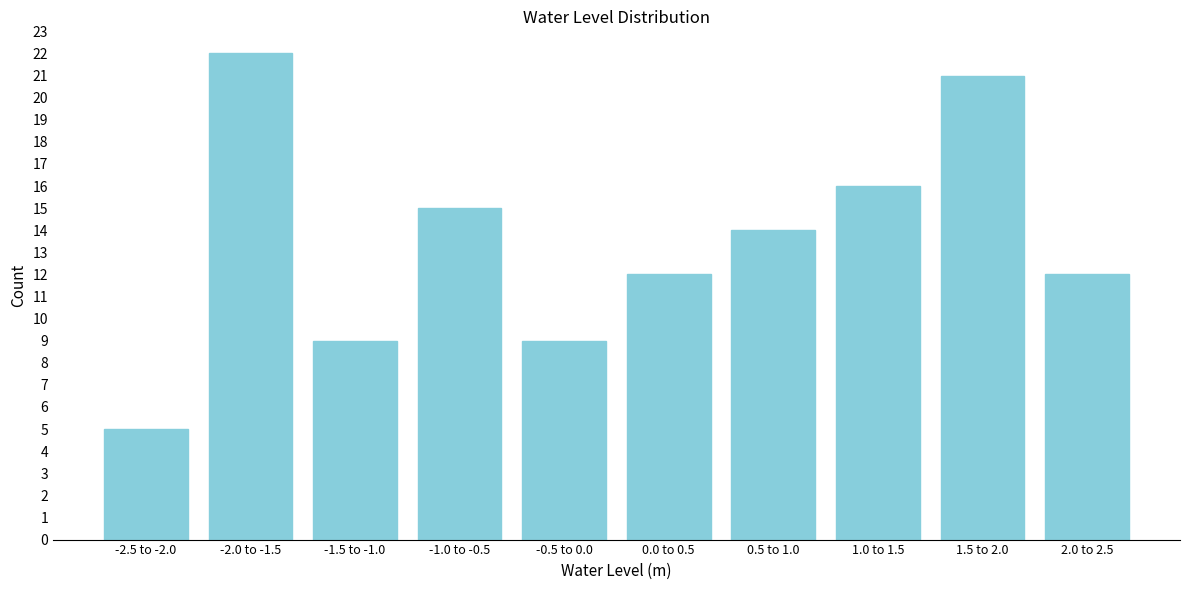

Reading left to right, extract all data points from this chart.

-2.5 to -2.0=5	-2.0 to -1.5=22	-1.5 to -1.0=9	-1.0 to -0.5=15	-0.5 to 0.0=9	0.0 to 0.5=12	0.5 to 1.0=14	1.0 to 1.5=16	1.5 to 2.0=21	2.0 to 2.5=12